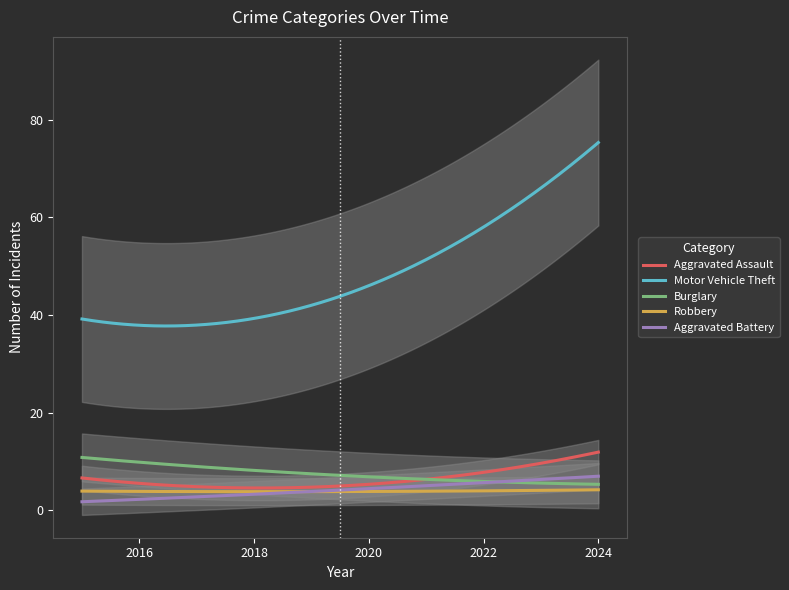

What is the maximum value shown in the chart?

77